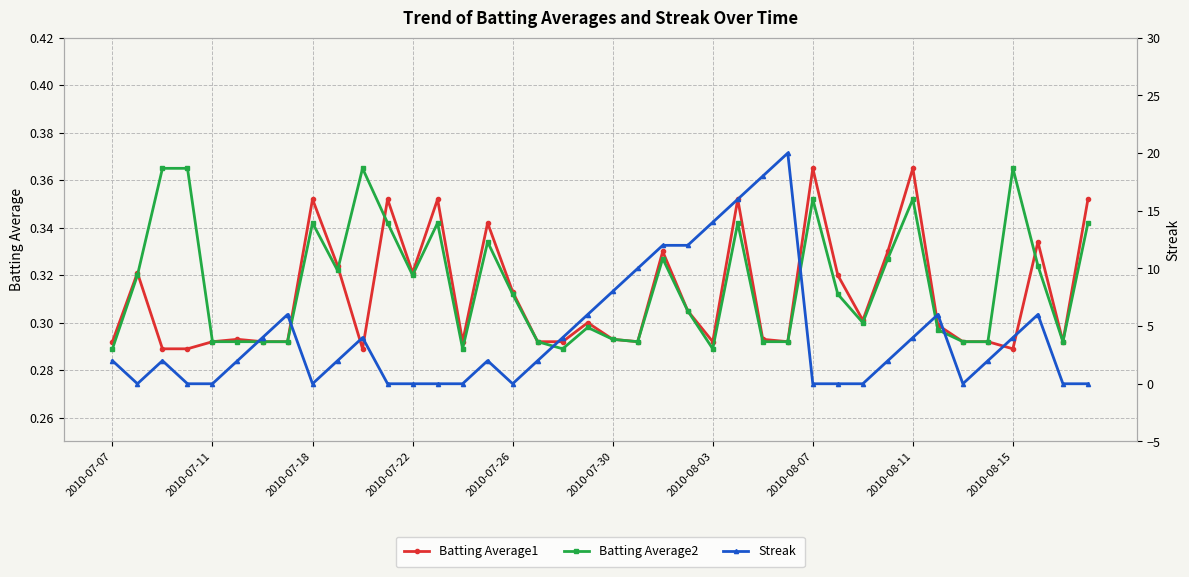

How many Batting Average2 values are between 0 and 1?

40